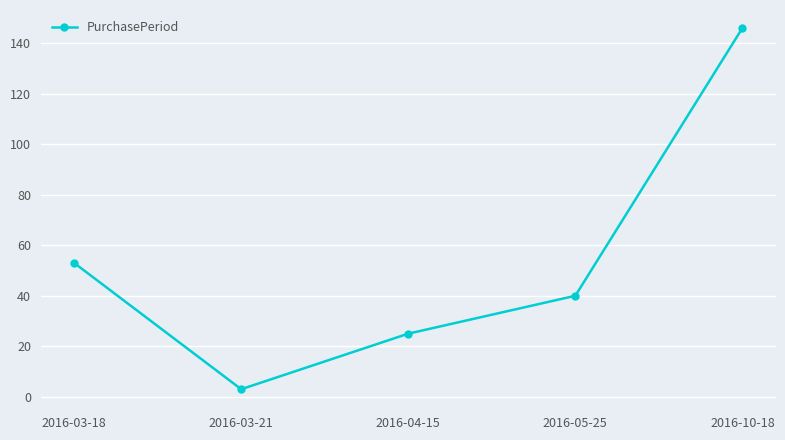

Which category has the highest value across all series?

2016-10-18